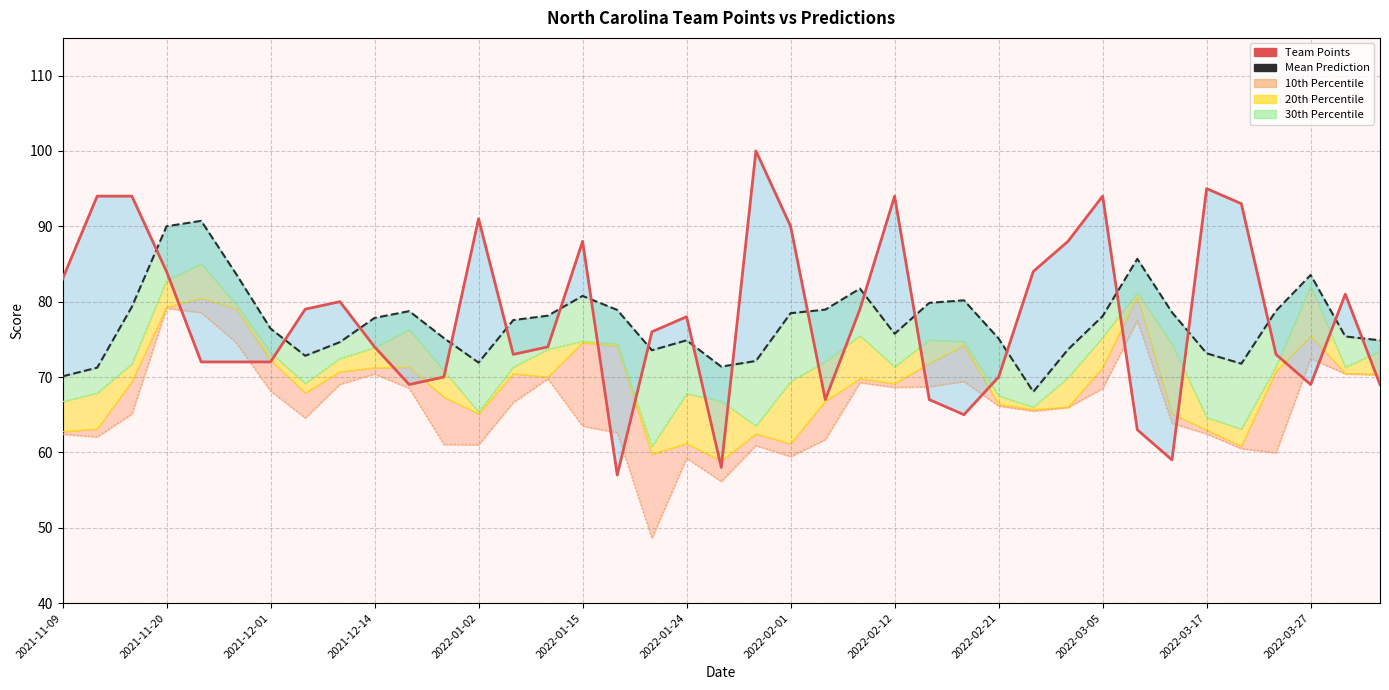

Reading right to left, what are all the values shown in this chart?

Team_Points: 69.0	81.0	69.0	73.0	93.0	95.0	59.0	63.0	94.0	88.0	84.0	70.0	65.0	67.0	94.0	79.0	67.0	90.0	100.0	58.0	78.0	76.0	57.0	88.0	74.0	73.0	91.0	70.0	69.0	74.0	80.0	79.0	72.0	72.0	72.0	84.0	94.0	94.0	83.0
Mean Prediction_line: 74.9	75.4	83.5	78.8	71.8	73.1	78.6	85.7	78.1	73.7	68.0	75.1	80.2	79.8	75.7	81.7	78.9	78.5	72.1	71.4	74.9	73.5	78.9	80.8	78.1	77.5	71.9	75.2	78.7	77.8	74.6	72.8	76.4	83.7	90.7	90.0	79.3	71.2	70.1
10th Percentile_line: 70.3	70.4	72.5	59.9	60.5	62.5	63.9	77.5	68.5	66.0	65.5	66.2	69.4	68.7	68.6	69.2	61.7	59.4	60.9	56.1	59.2	48.6	62.6	63.5	69.8	66.6	61.0	61.0	68.5	70.4	69.0	64.6	68.1	74.6	78.5	79.1	65.1	62.0	62.4
20th Percentile_line: 70.3	70.5	75.4	70.8	60.8	63.0	65.1	80.7	71.3	66.0	65.7	66.4	74.2	71.8	69.1	69.8	66.8	61.2	62.5	58.9	61.2	59.8	74.1	74.6	70.0	70.5	65.1	67.3	71.3	71.2	70.7	67.9	72.2	79.1	80.5	79.3	69.4	63.1	62.8
30th Percentile_line: 73.5	71.3	82.1	71.4	63.1	64.6	74.4	81.2	75.3	69.9	66.0	67.5	74.7	74.9	71.4	75.5	72.1	69.4	63.5	66.8	67.8	60.8	74.4	74.8	73.7	71.3	65.4	70.8	76.3	73.9	72.5	69.2	73.2	79.7	85.0	82.8	71.8	67.9	66.7